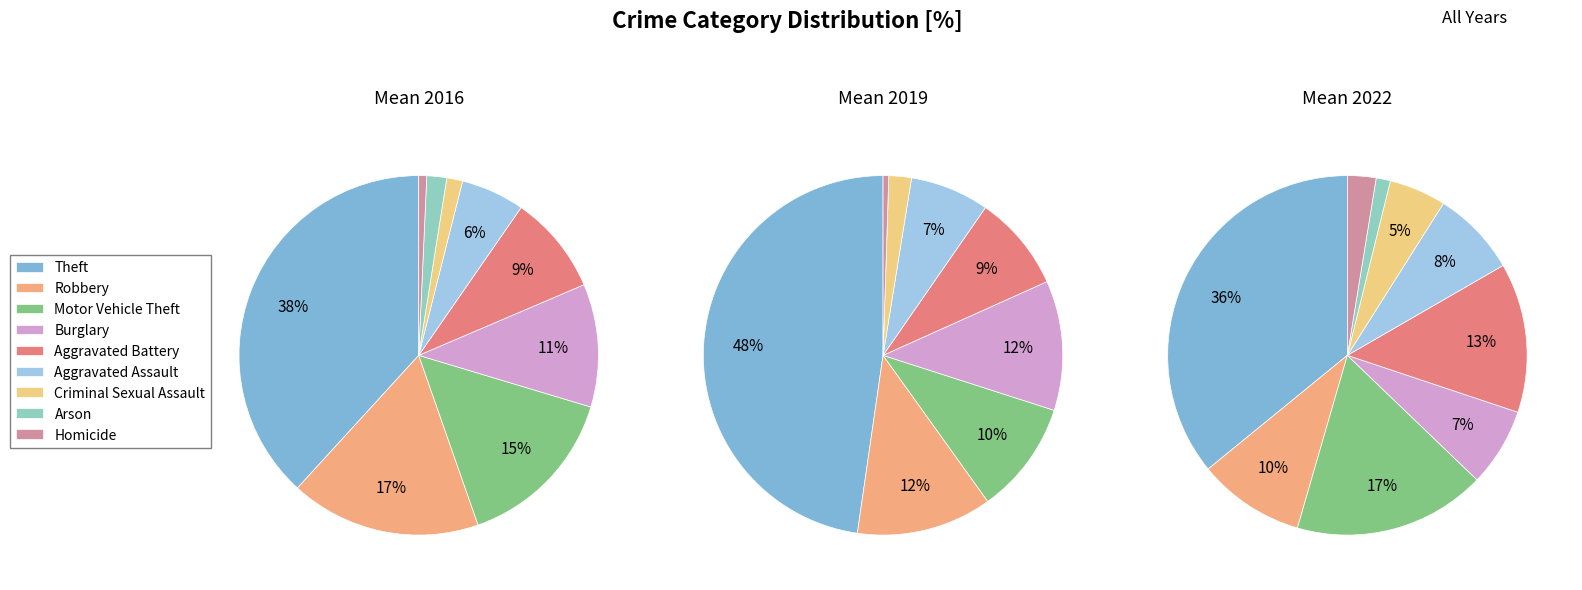

Which slice is the largest?

Theft